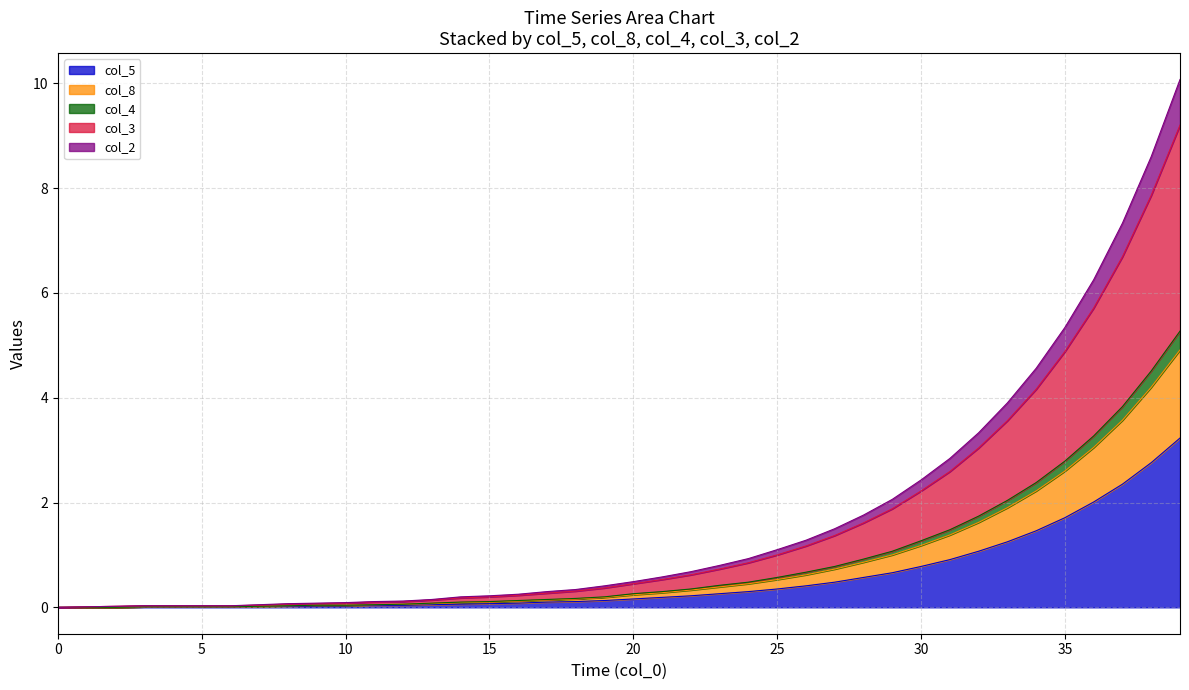

What is the difference between the col_5 values at 30 and 20?

0.6